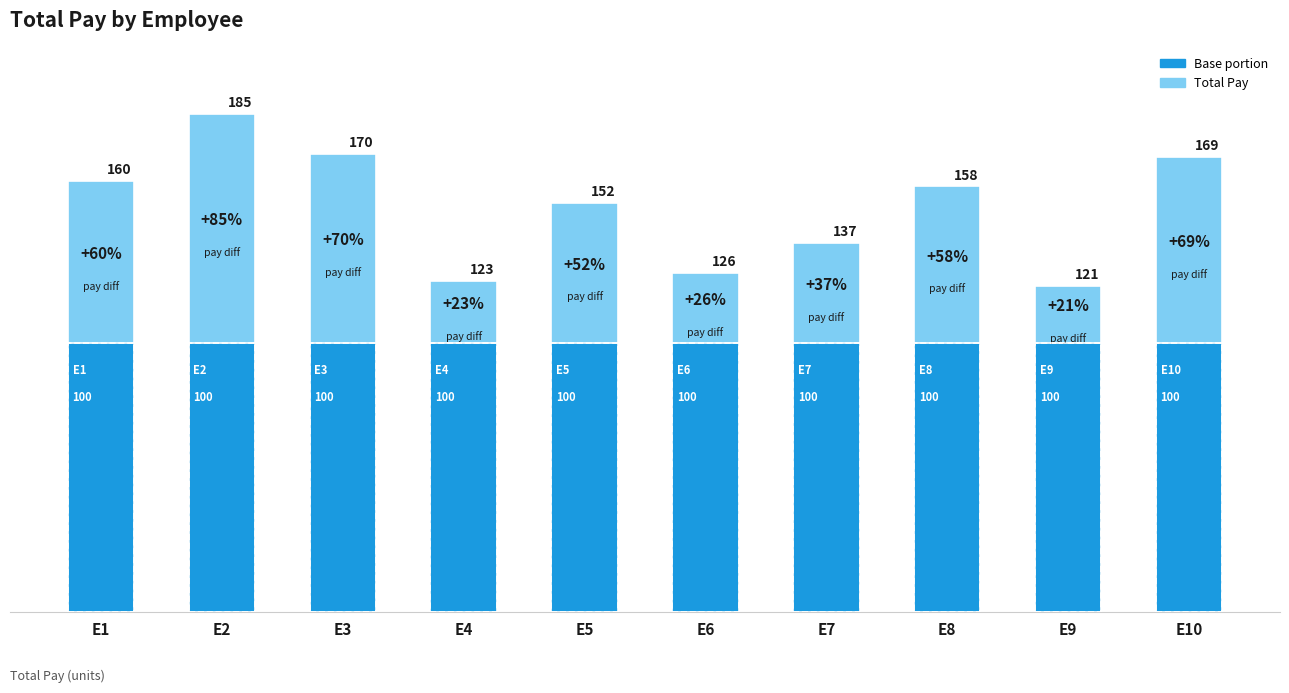

How many data points are above 158?

4